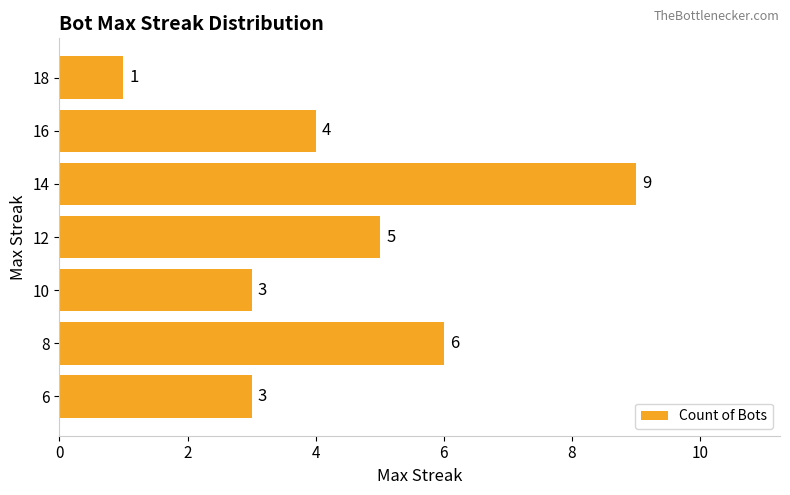

Where is the data nearest to the value 5?

12